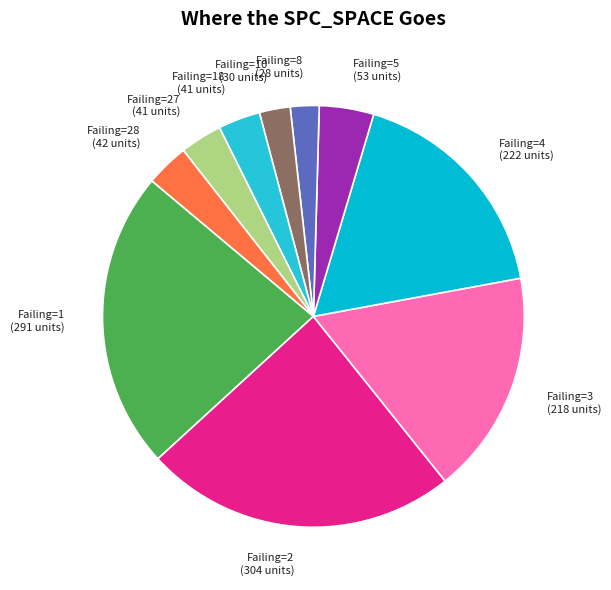

Approximately how many times larger is the value at Failing=4 (222 units) compared to Failing=28 (42 units)?

5.3